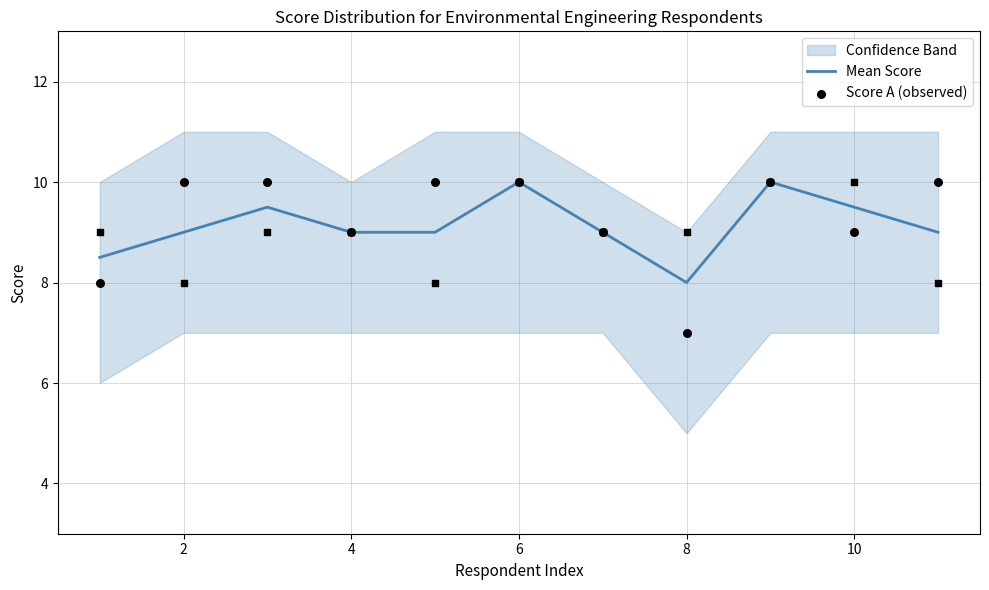

Which series has the largest total across all categories?

Score A (observed)